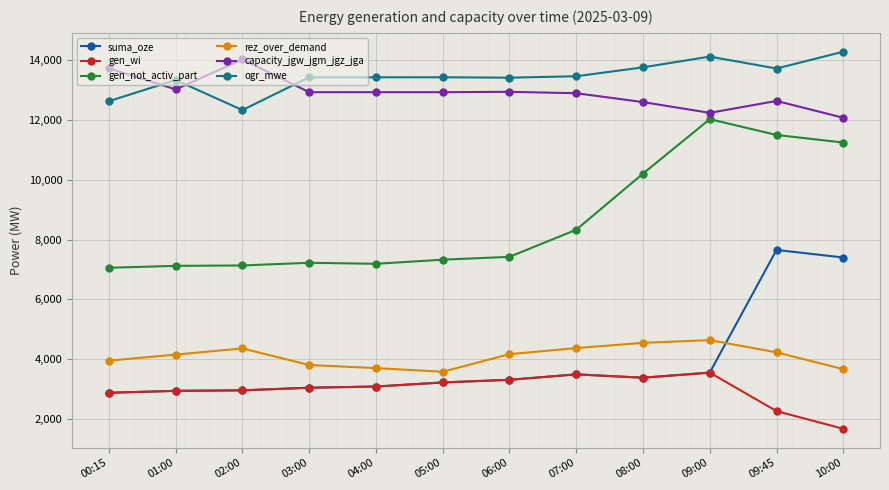

What is the difference between the highest and lowest values at 06:00?

10091